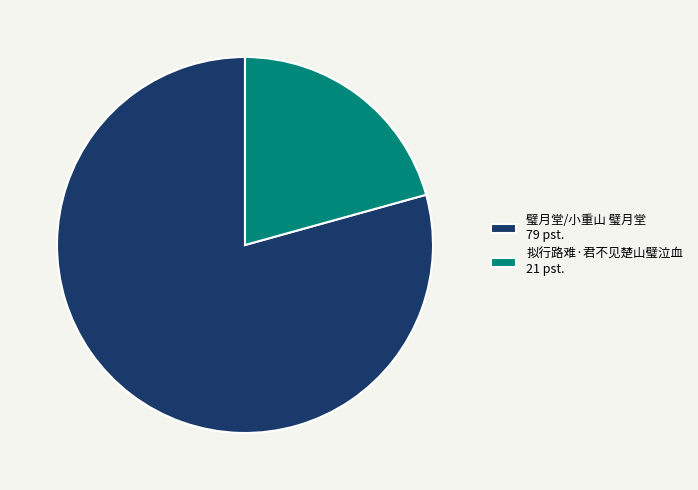

Approximately how many times larger is the value at 拟行路难·君不见楚山璧泣血 compared to 璧月堂/小重山 璧月堂?

0.3